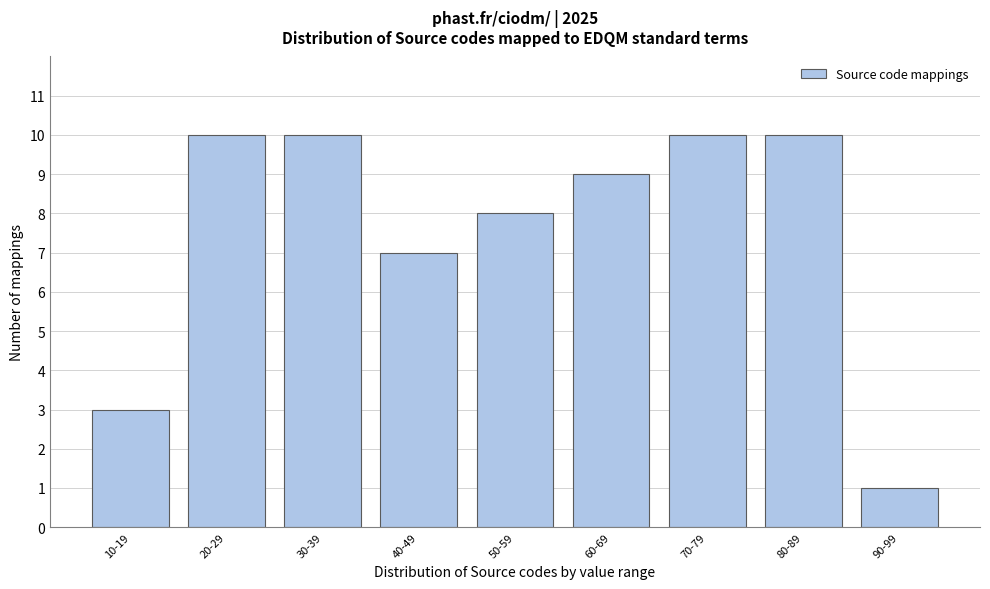

Reading right to left, what are all the values shown in this chart?

1	10	10	9	8	7	10	10	3